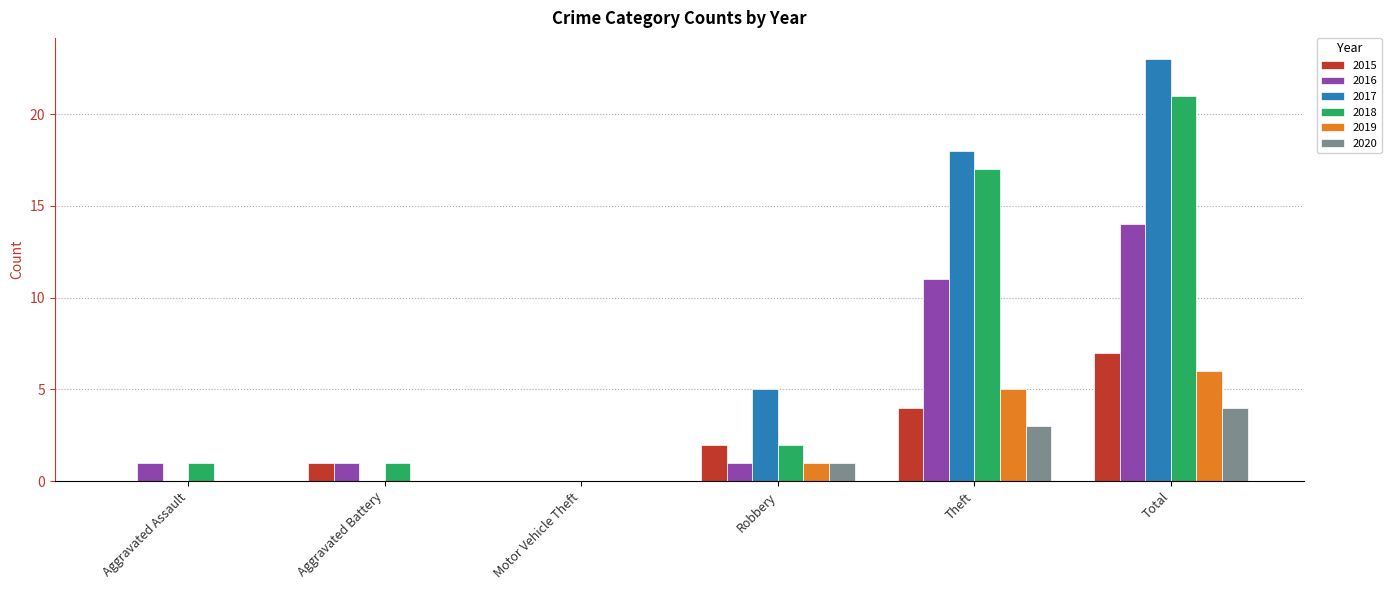

Is it true that 2020 equals 2 at Total?

False